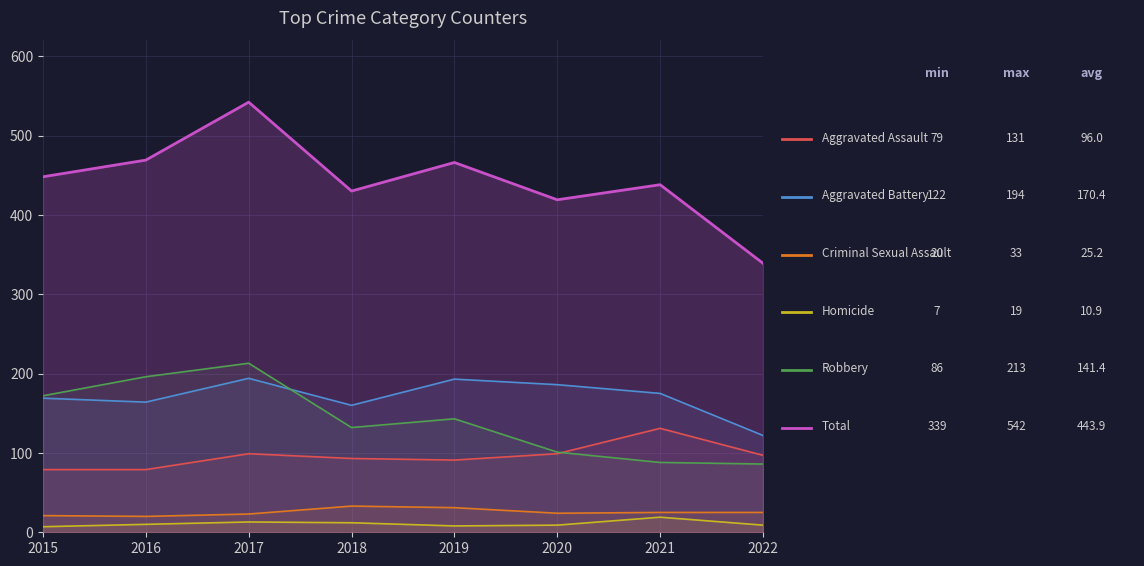

Rank the series at 2018 from highest to lowest value.

Total, Aggravated Battery, Robbery, Aggravated Assault, Criminal Sexual Assault, Homicide